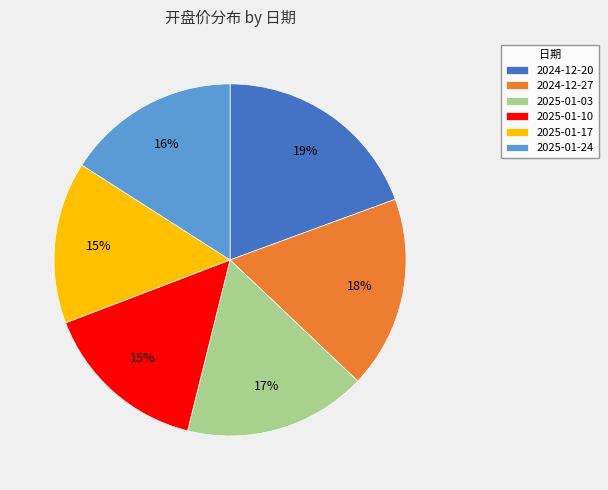

What percentage is the 2025-01-10 slice, to the nearest percent?

15%